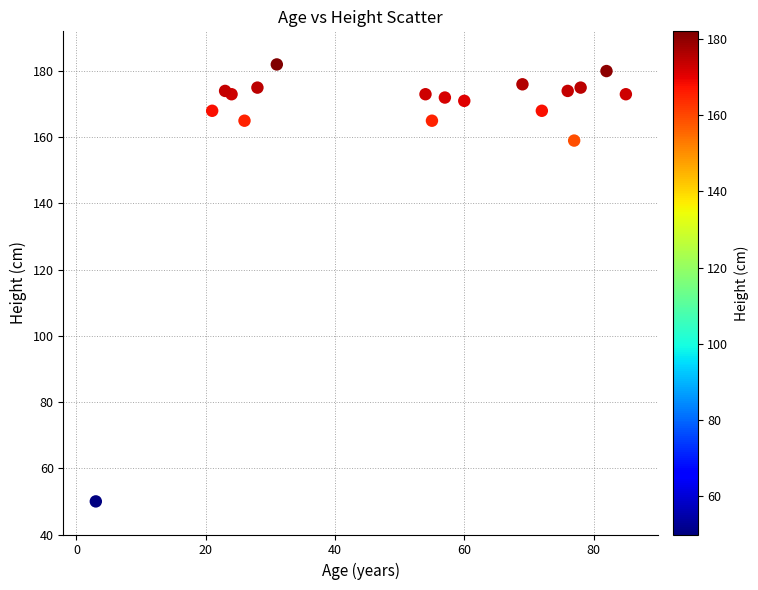

What is the range of Y values (max minus min)?

132